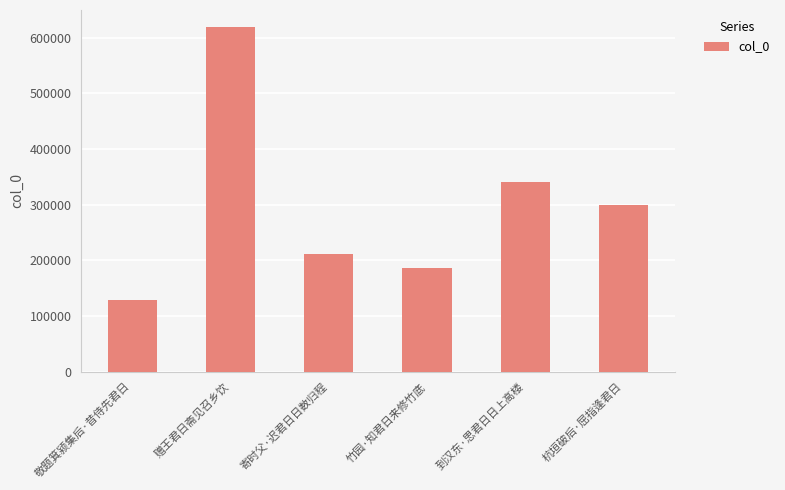

What is the approximate value at 到汉东·思君日日上高楼, to the nearest 10?

340040